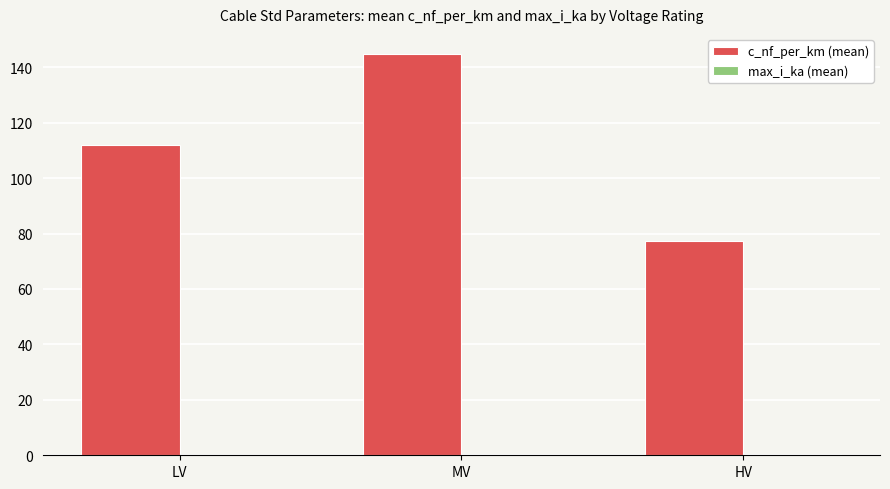

At which category is the sum across all series the highest?

MV